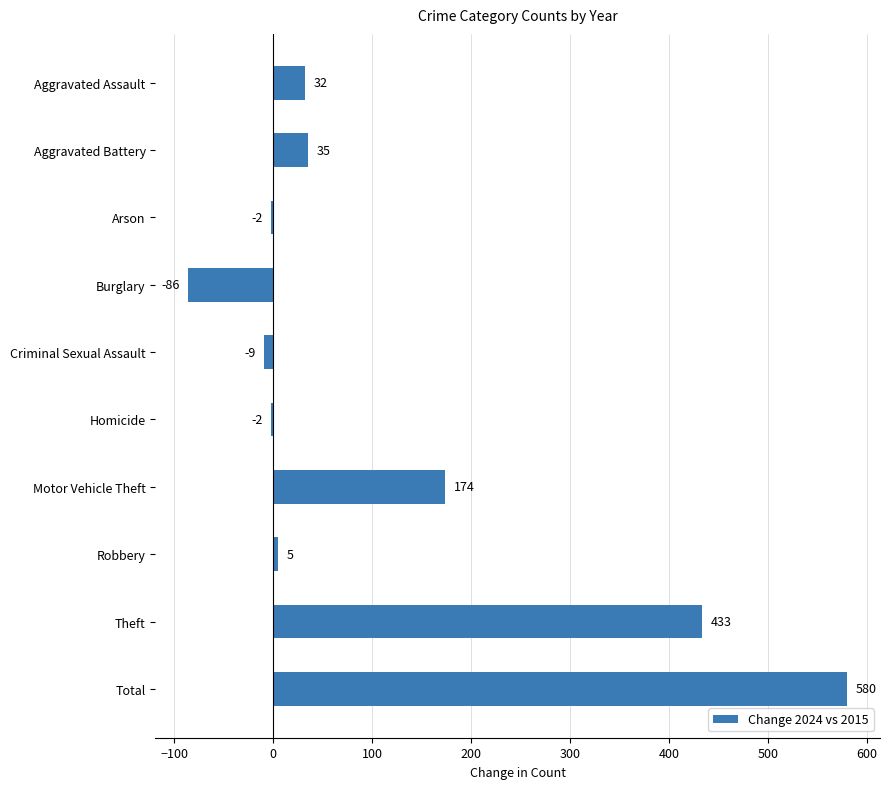

What is the change in value from Burglary to Motor Vehicle Theft?

+260